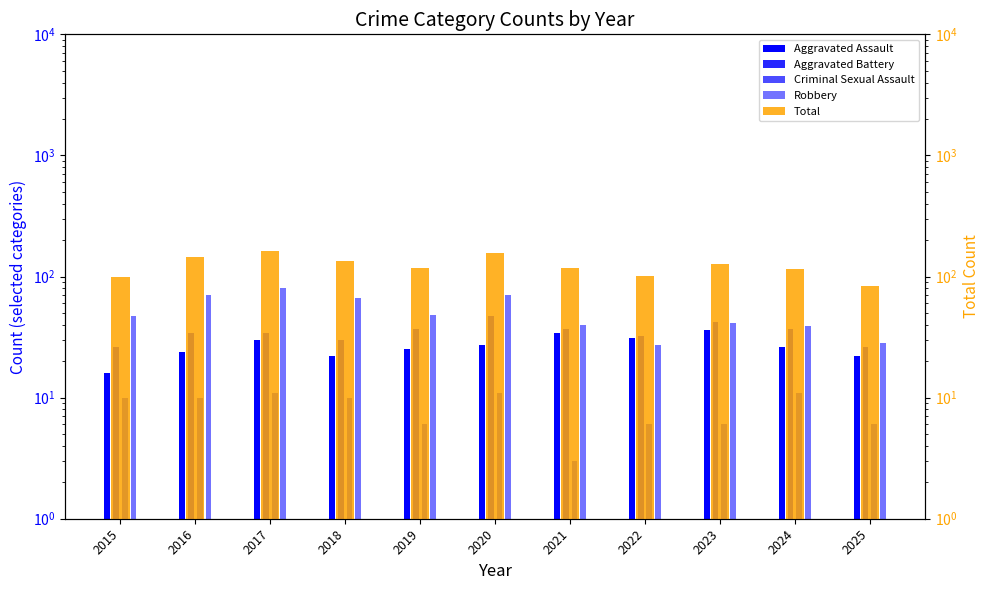

Is it true that Robbery equals 125 at 2016?

False